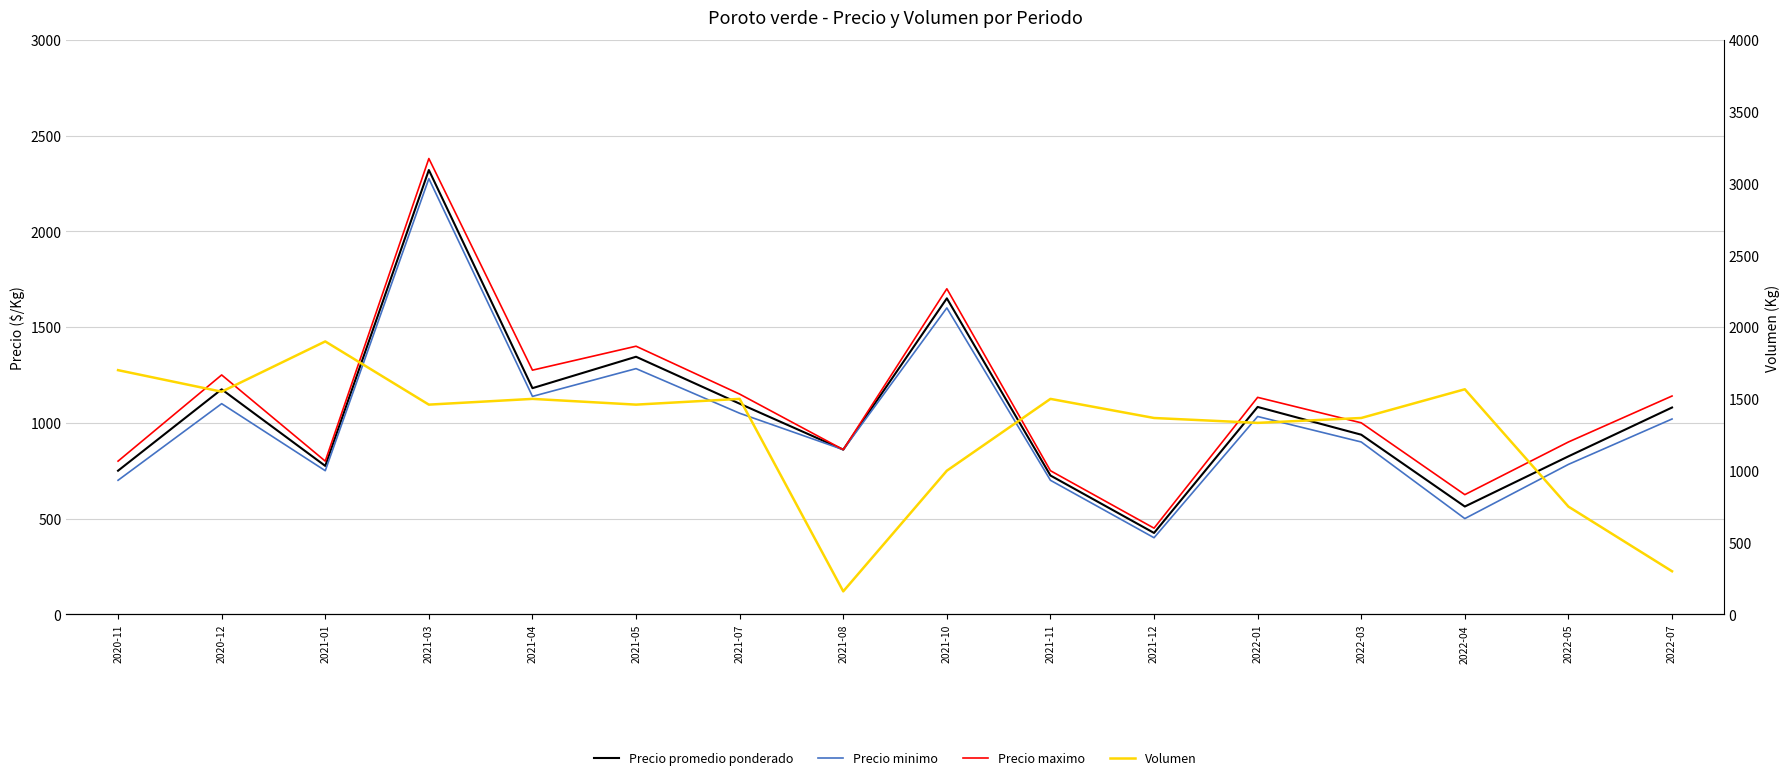

At which category is the sum across all series the highest?

2021-03